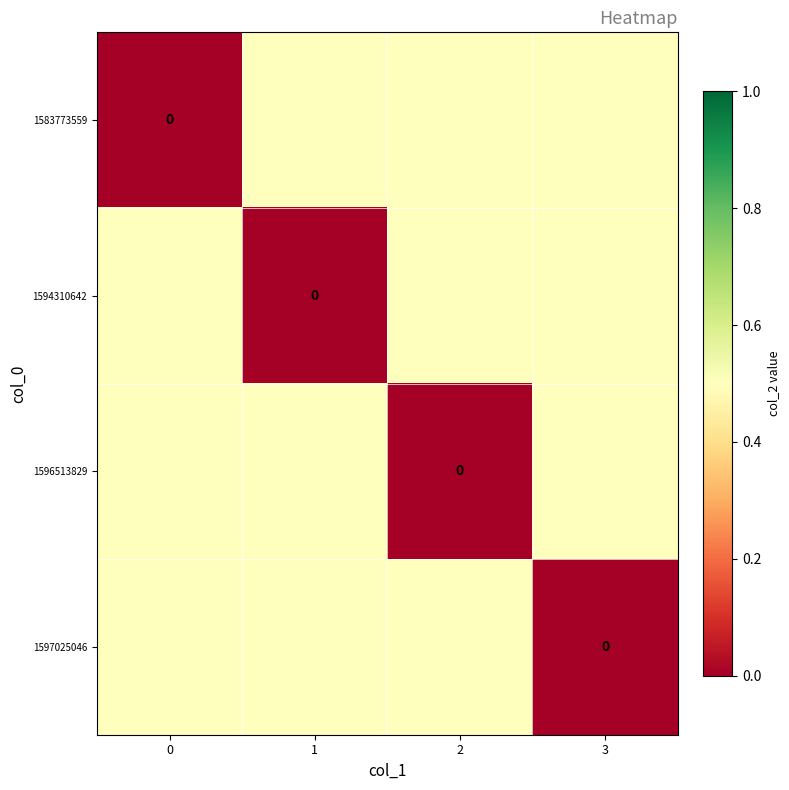

Which series has the largest total across all categories?

1583773559